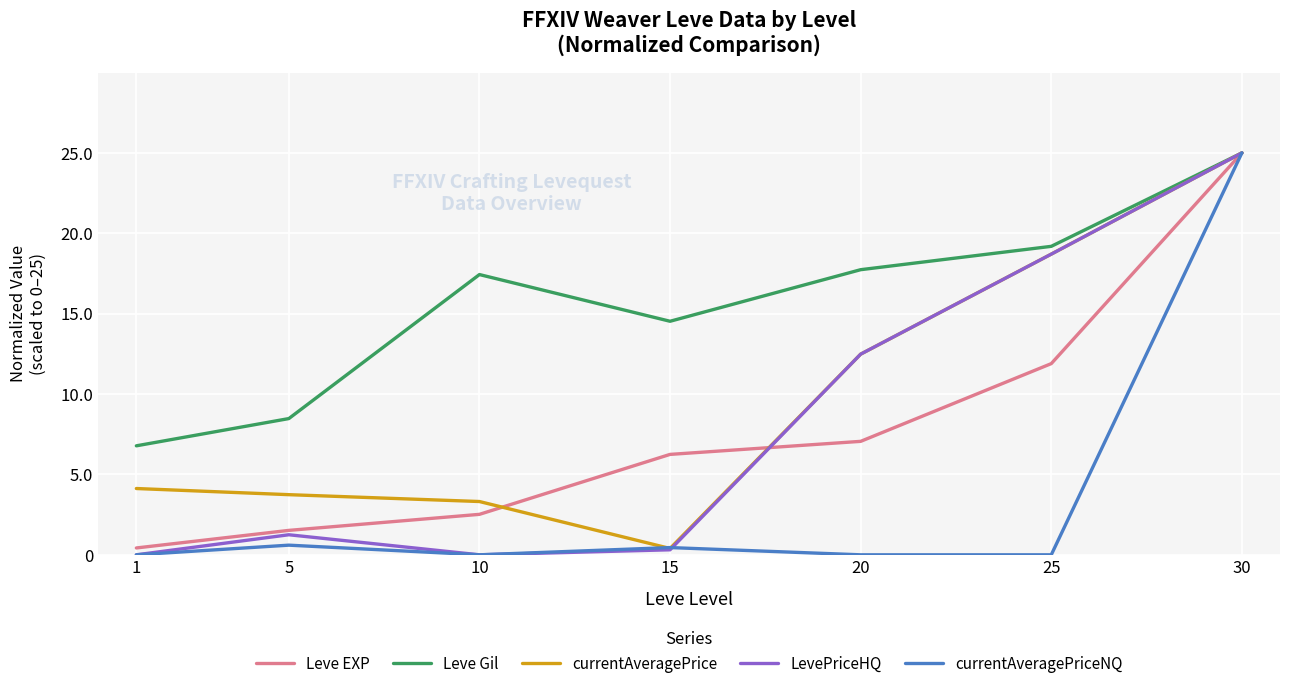

Is it true that currentAveragePrice equals 1.2 at 10?

False